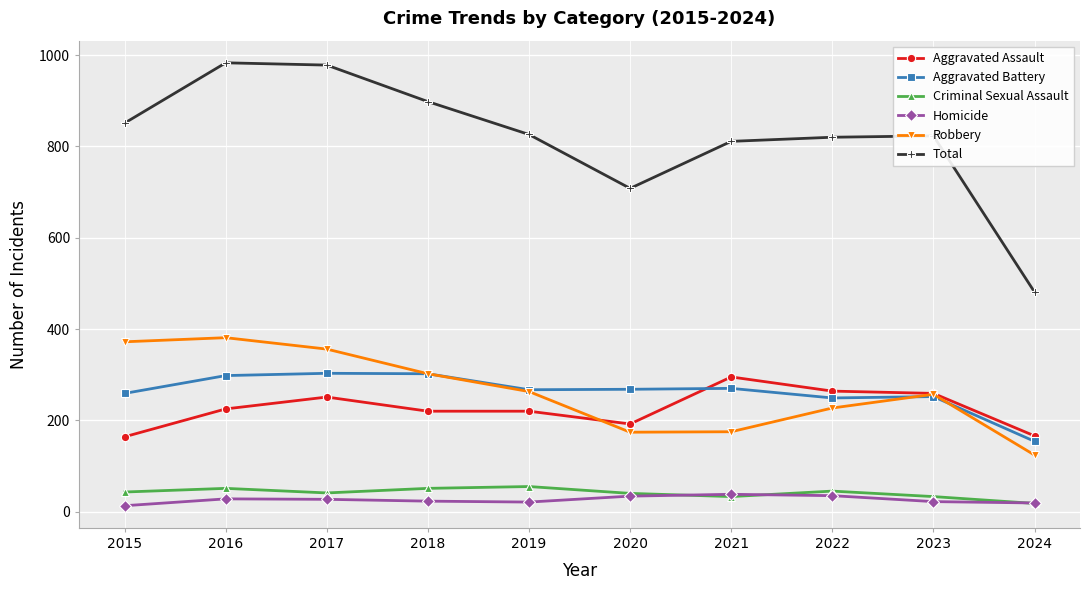

What is the spread (max minus min) of values at 2016?

955